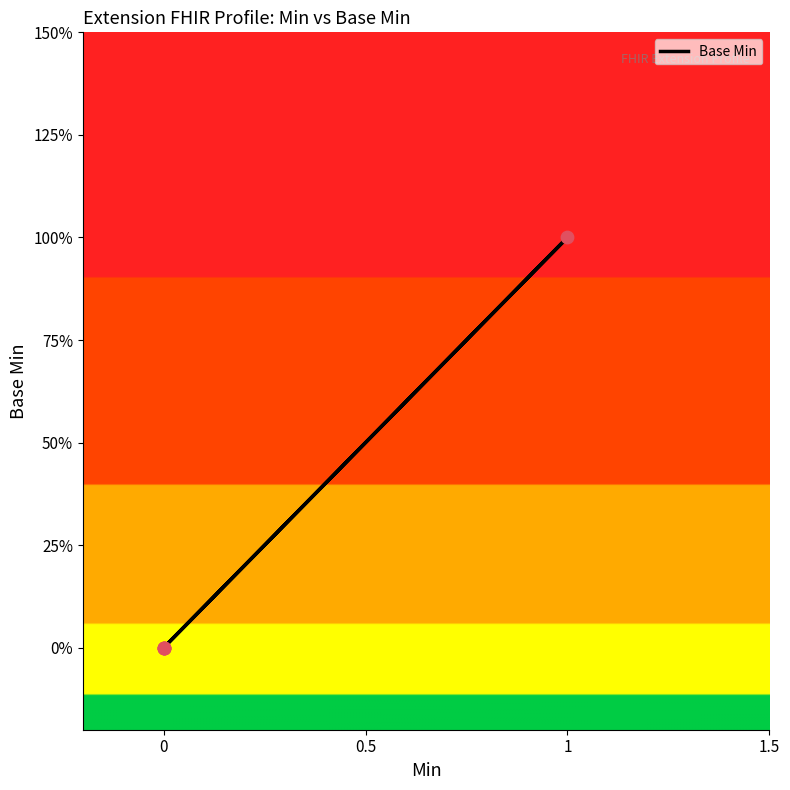

Between 1 and 0, which is larger?

1